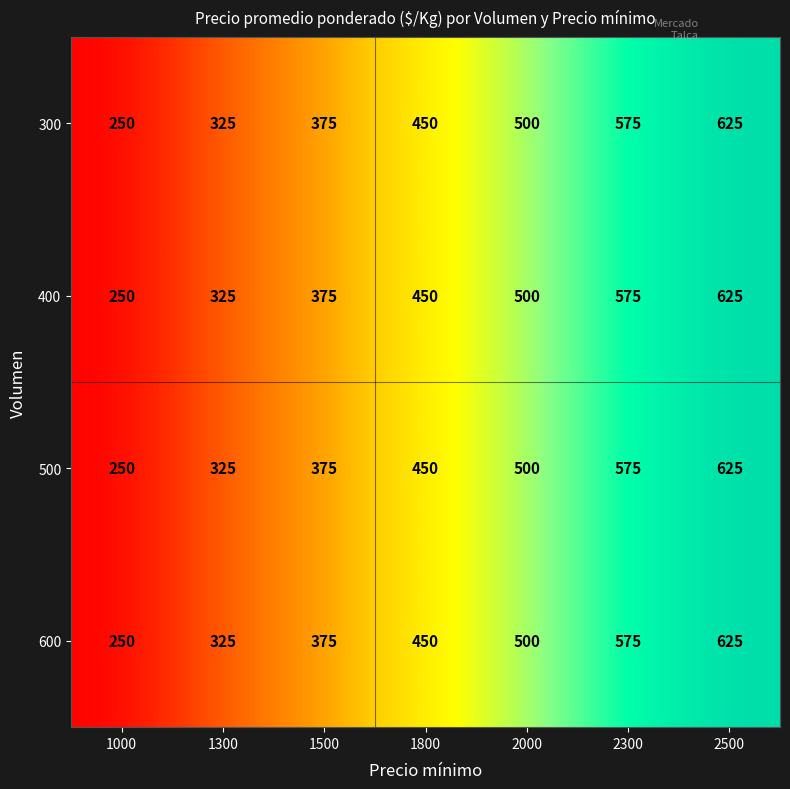

At how many categories does at least one series exceed 484?

3